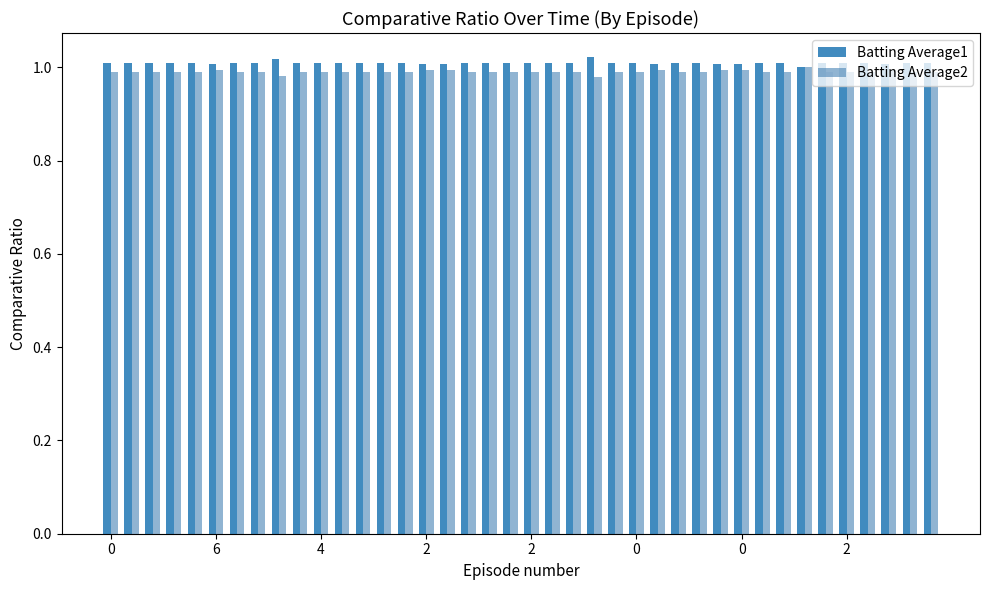

How many data points does each series have?

40